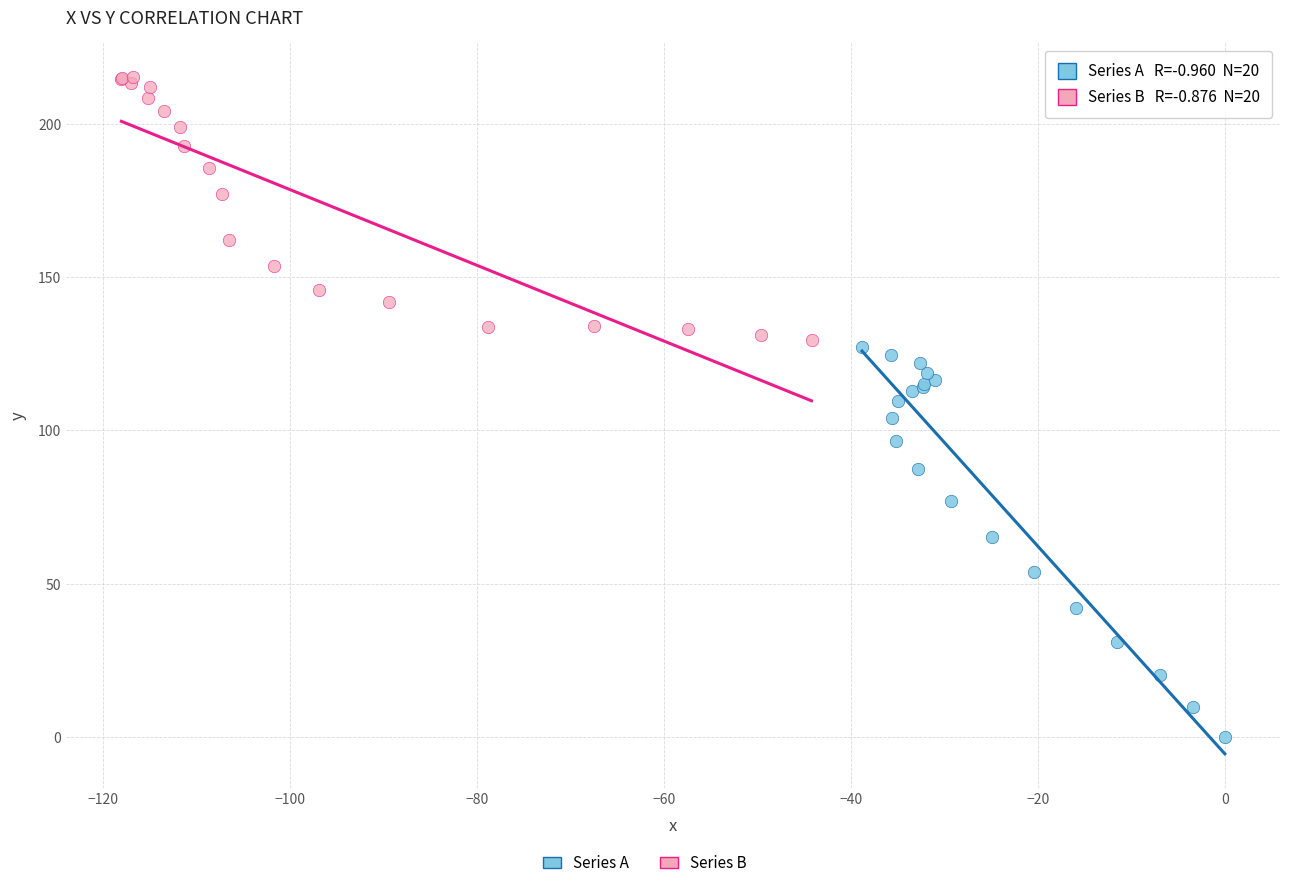

Which series contains the lowest Y value?

Series A